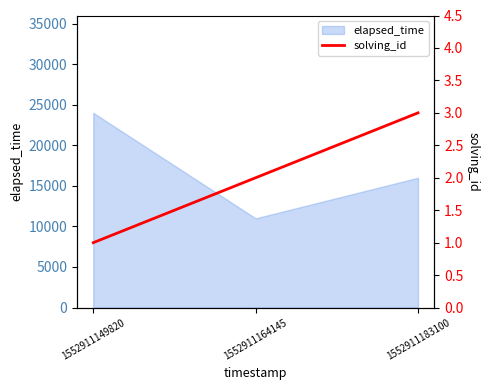

At which label does elapsed_time reach its minimum?

1552911164145